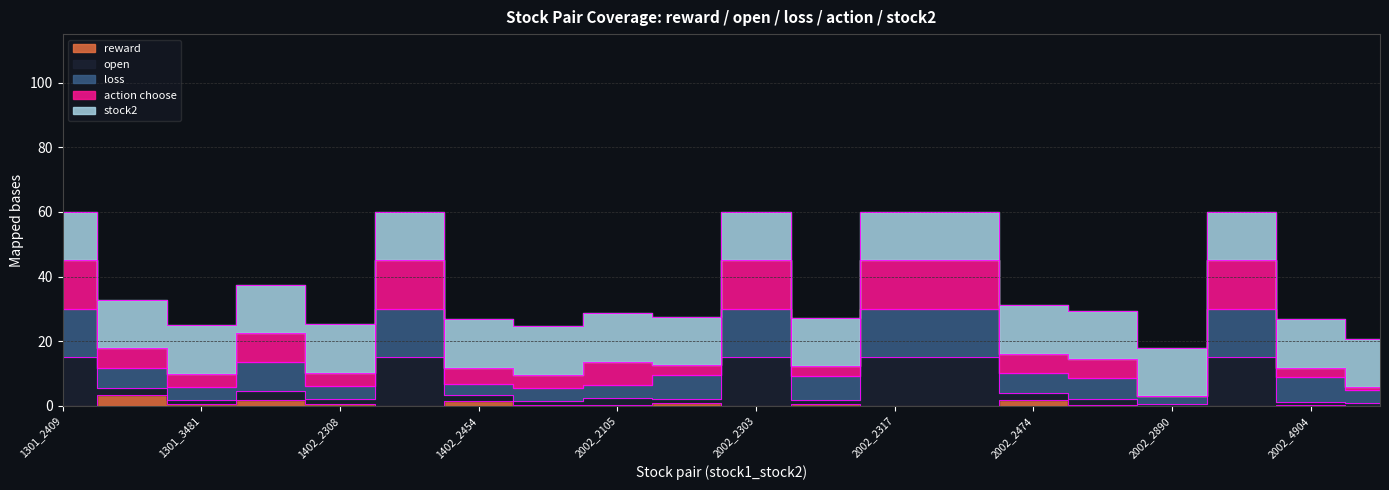

The action choose series shows 16.1 at 2002_2474. True or false?

True